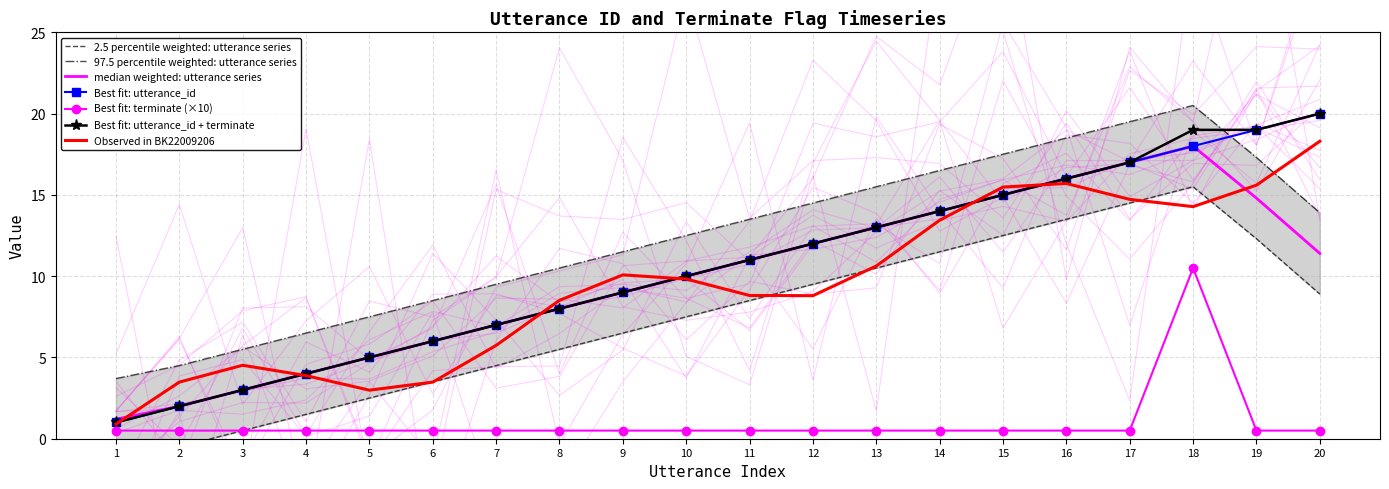

Reading left to right, transcribe all the data shown in this chart.

utterance_id: 1.0	2.0	3.0	4.0	5.0	6.0	7.0	8.0	9.0	10.0	11.0	12.0	13.0	14.0	15.0	16.0	17.0	18.0	19.0	20.0
terminate: 0.5	0.5	0.5	0.5	0.5	0.5	0.5	0.5	0.5	0.5	0.5	0.5	0.5	0.5	0.5	0.5	0.5	10.5	0.5	0.5